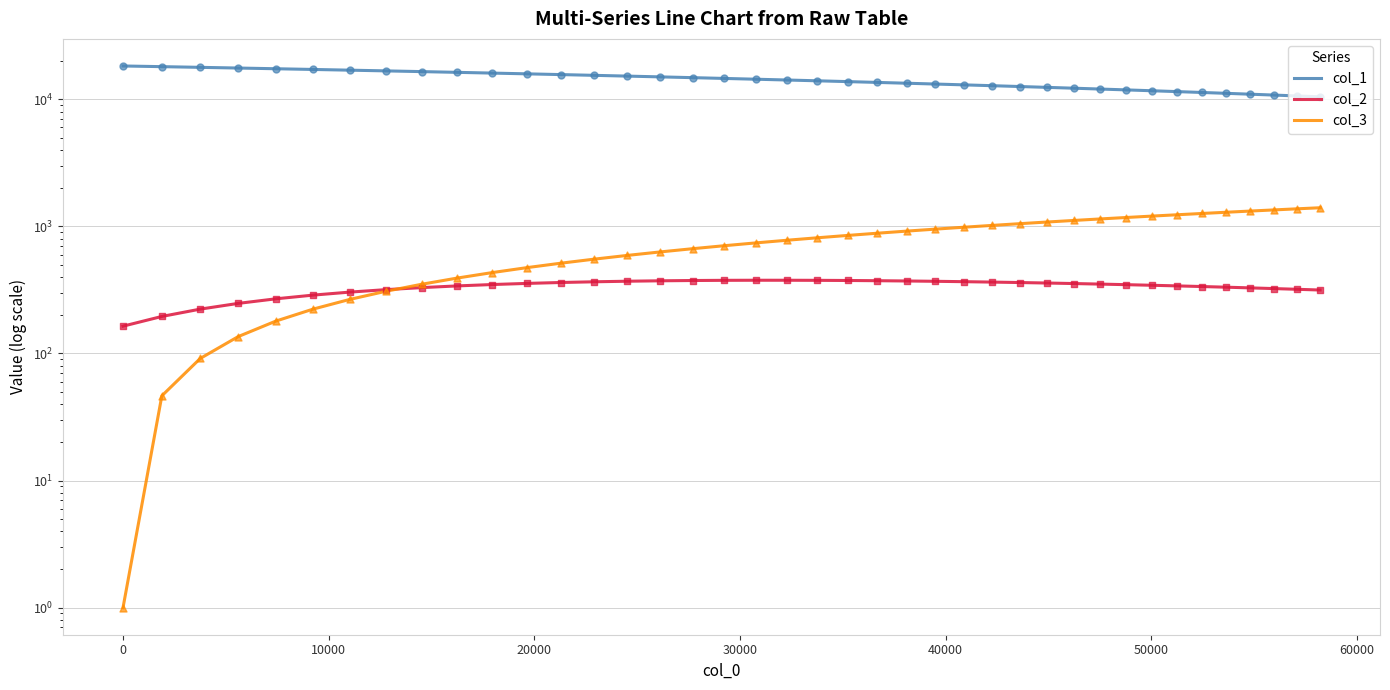

Which series has the largest total across all categories?

col_1